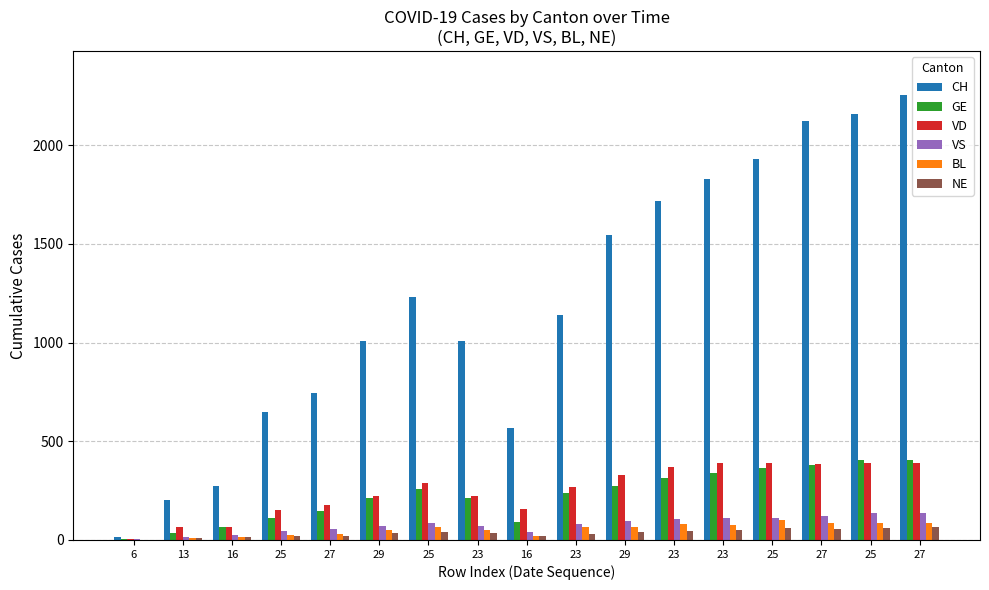

List the series in order of their peak value, lowest first.

NE, BL, VS, VD, GE, CH